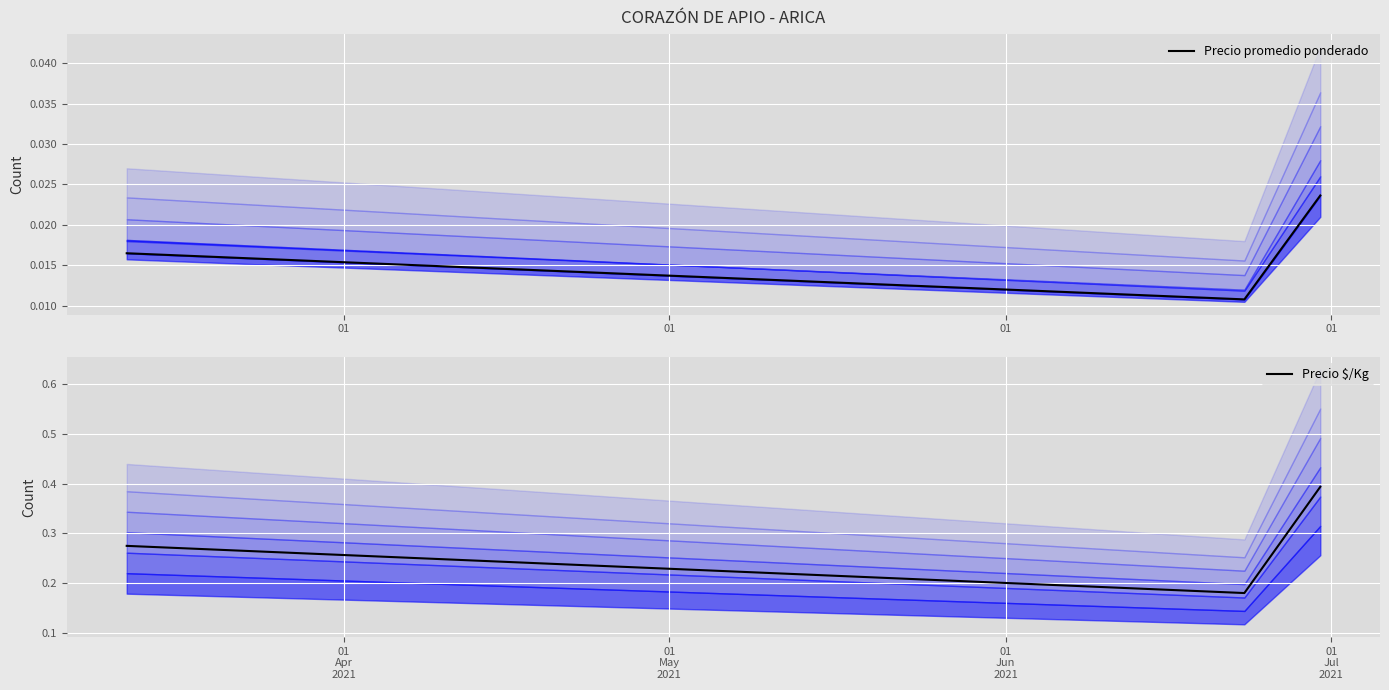

How many Precio $/Kg values are between 0 and 1?

3